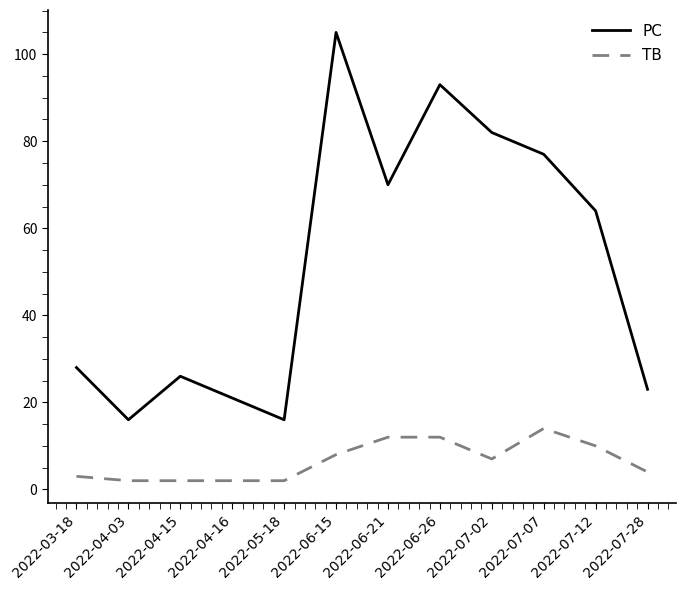

Which series has the widest spread of values?

PC